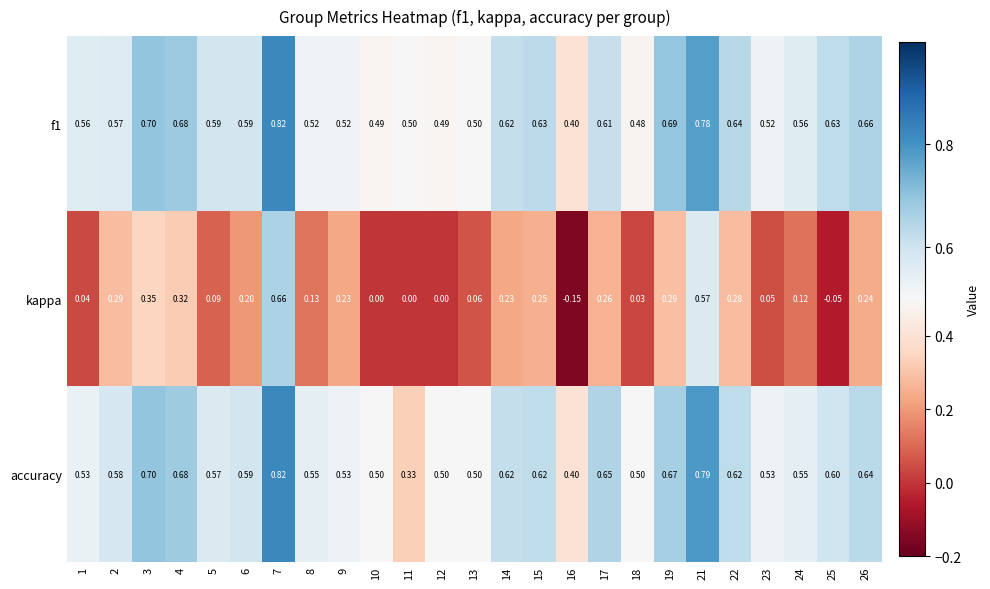

Which series has the largest range (max minus min)?

kappa